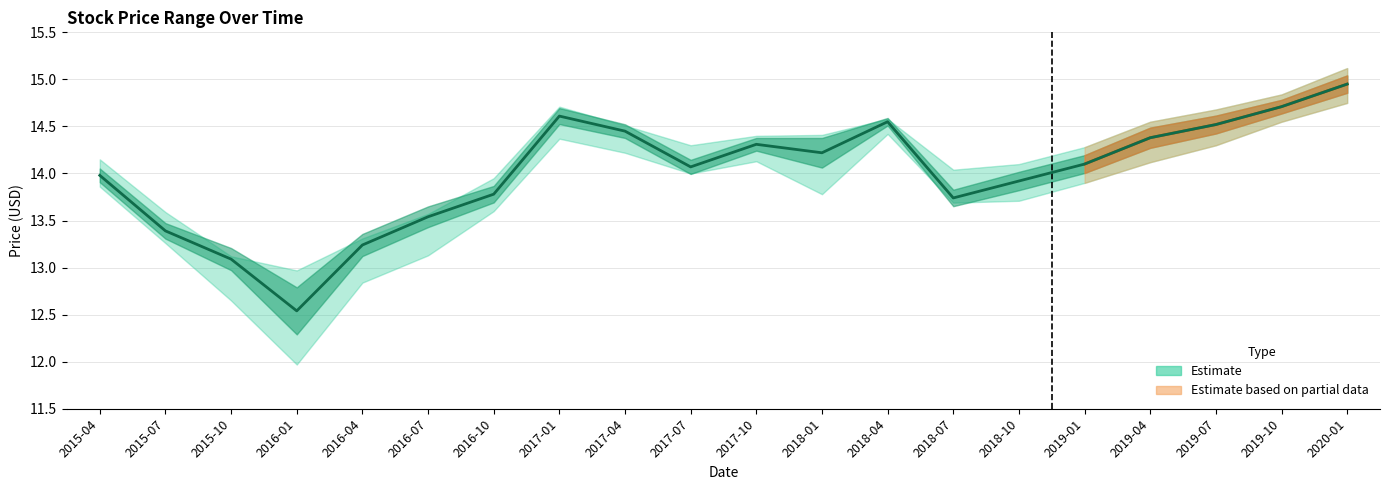

At which label is the value closest to 13?

2015-10